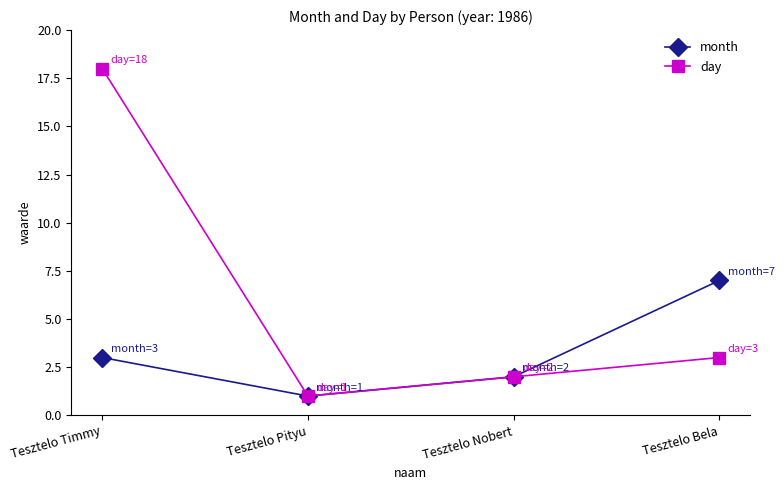

List the labels in order of day value, smallest first.

Tesztelo Pityu, Tesztelo Nobert, Tesztelo Bela, Tesztelo Timmy